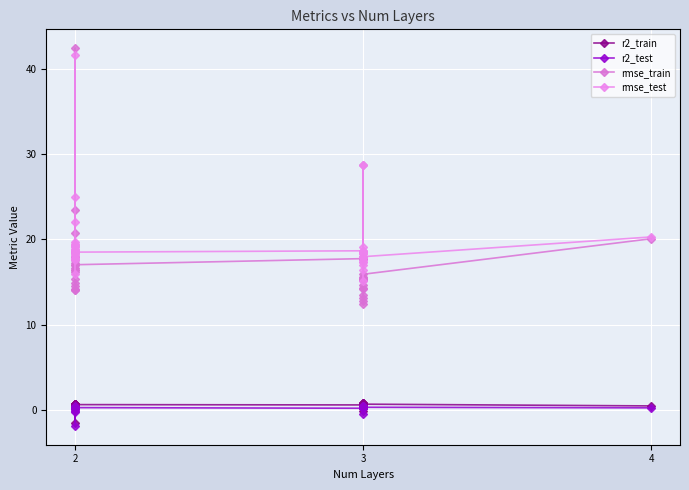

How many data points in r2_train are less than 0?

2